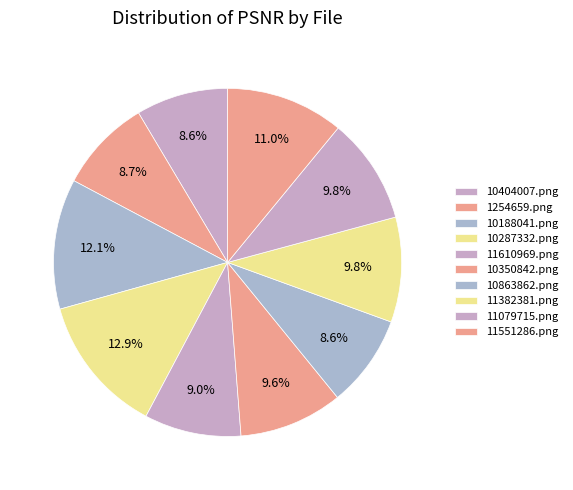

How many slices are in this pie chart?

10